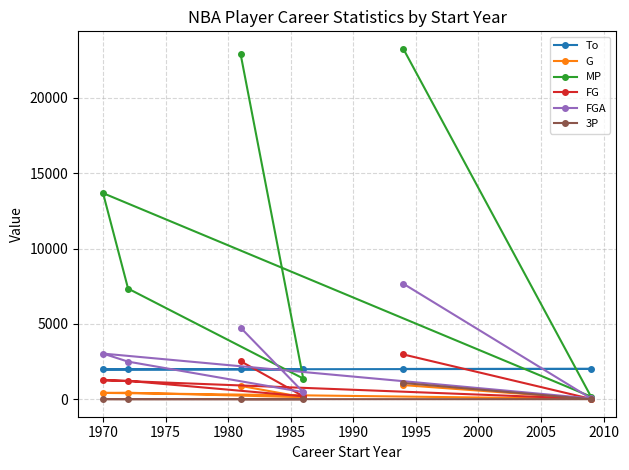

Where is the first local minimum for FG?

1970